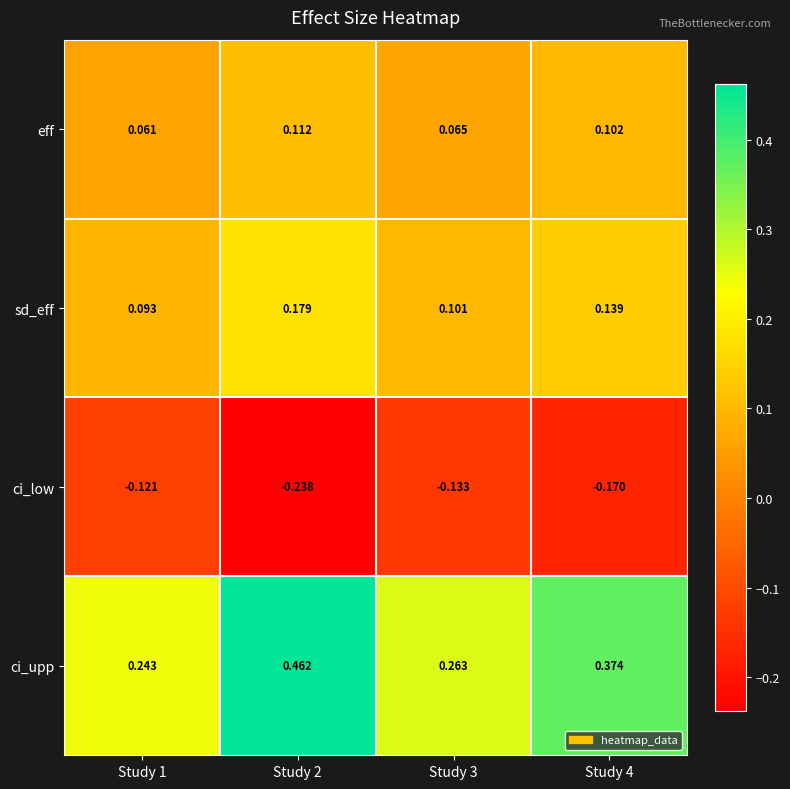

Which series has the largest total across all categories?

ci_upp